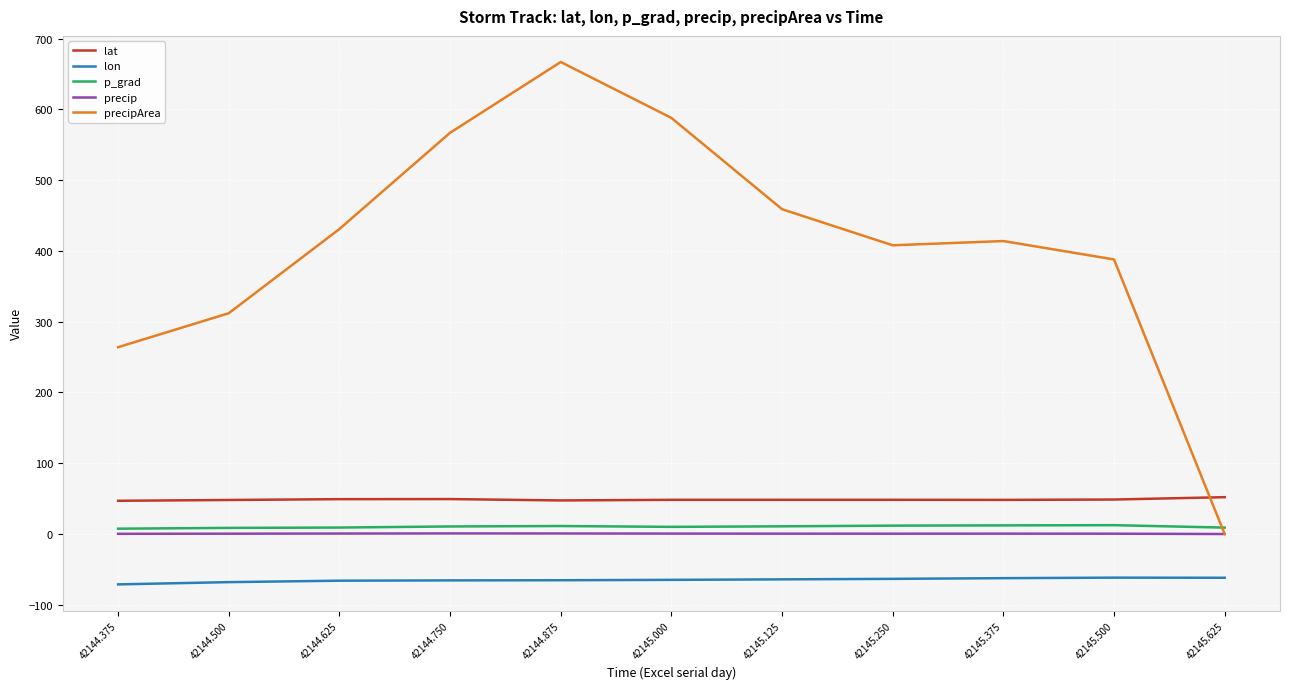

How many lines are shown in the chart?

5